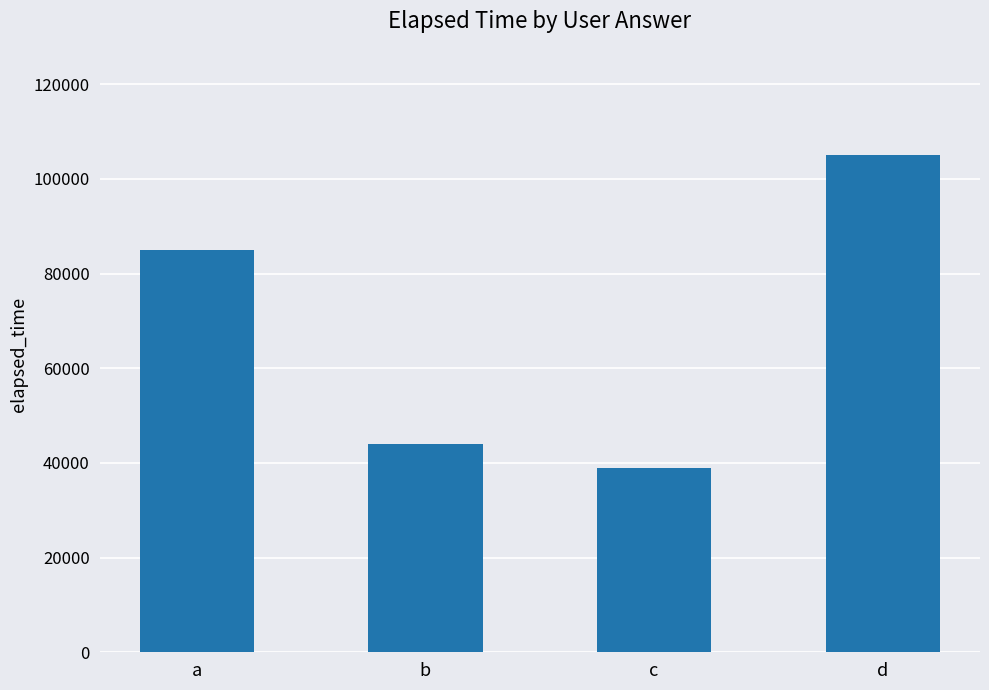

True or false: the data shows 85000 at a.

True